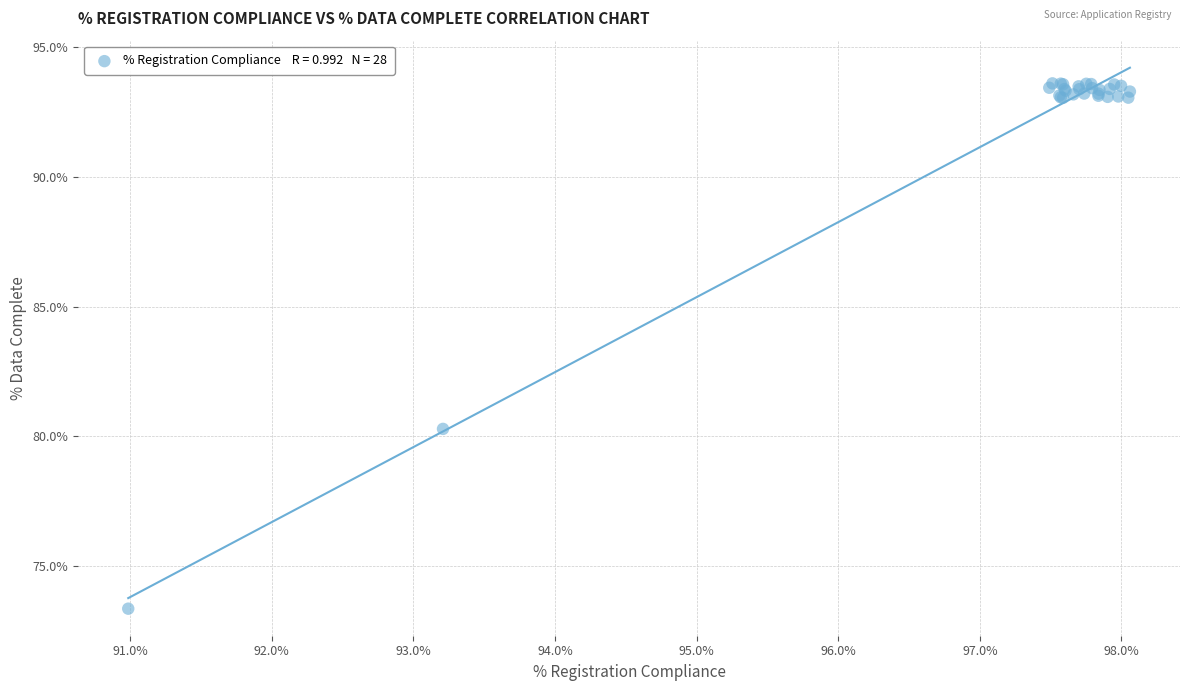

What Y value in the scatter plot is closest to 83?

80.3